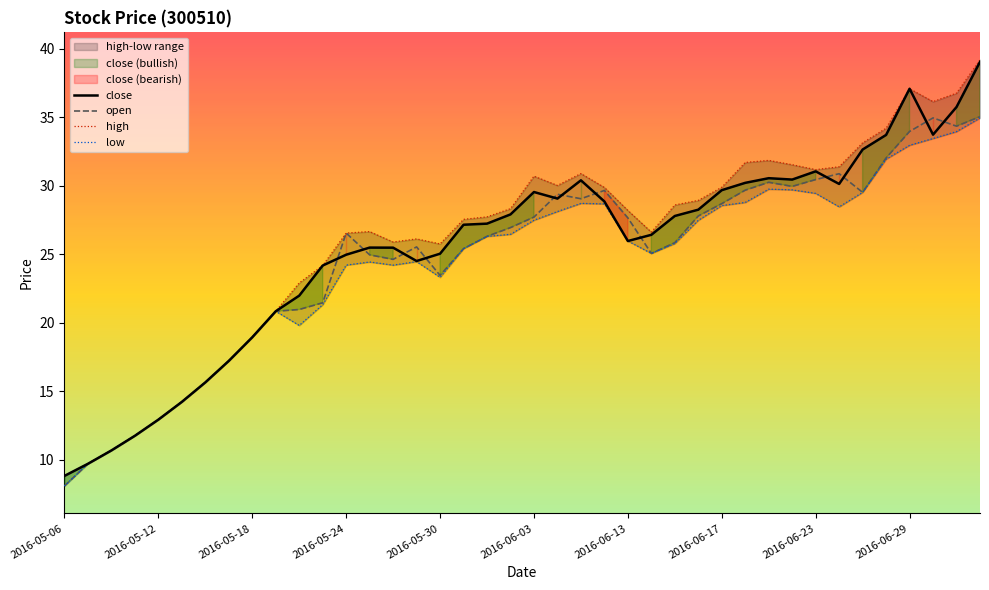

What is the difference between the maximum and second lowest values in the open series?

25.3